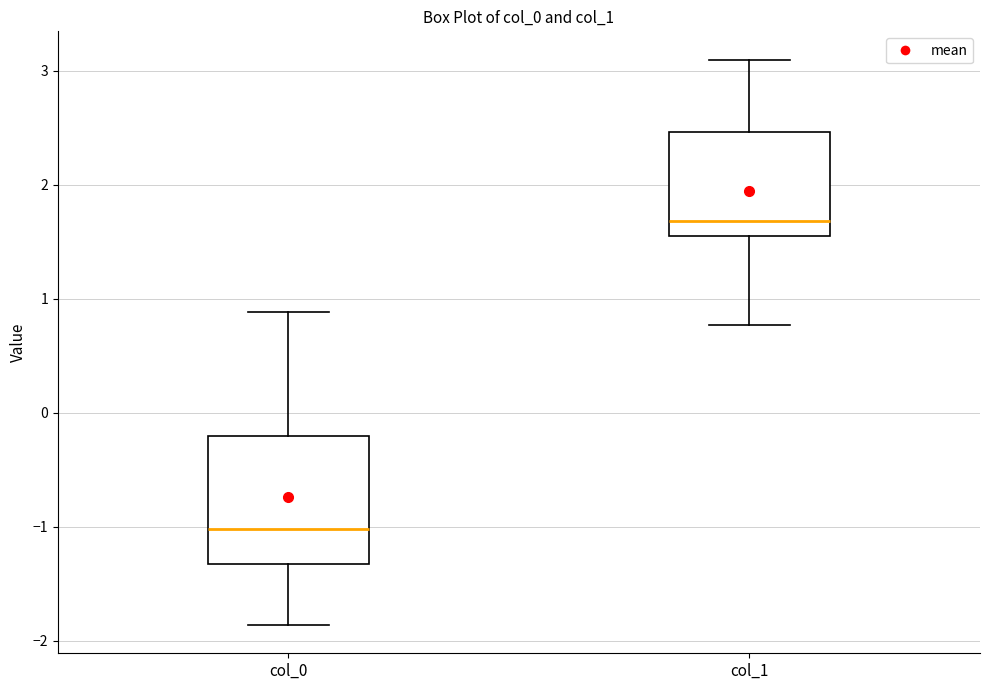

Which box is the tallest, from its lower edge to its upper edge?

col_0